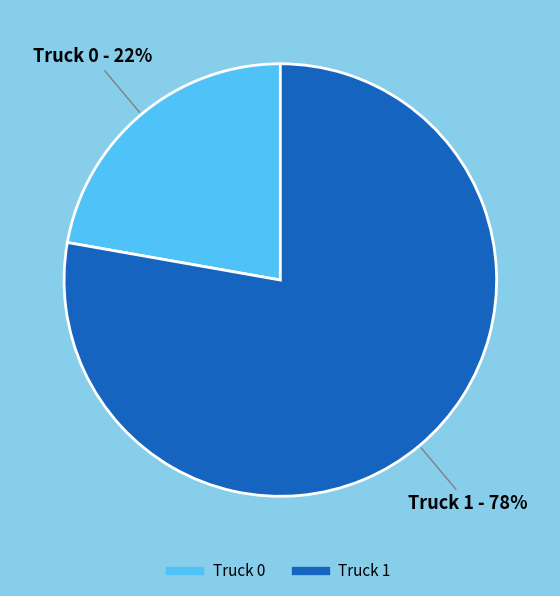

To the nearest percent, what is the difference between the largest and smallest slice percentages?

56%